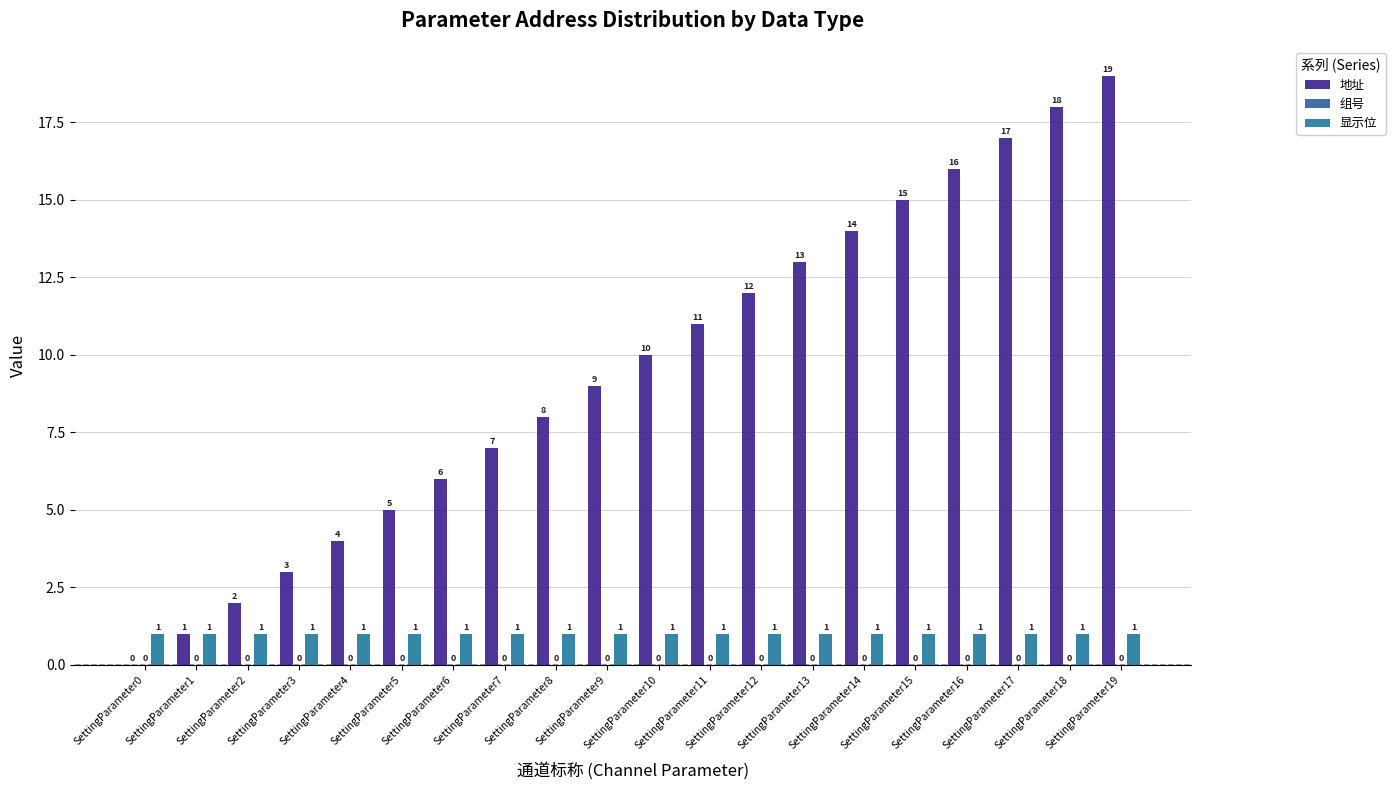

How many data points does each series have?

20